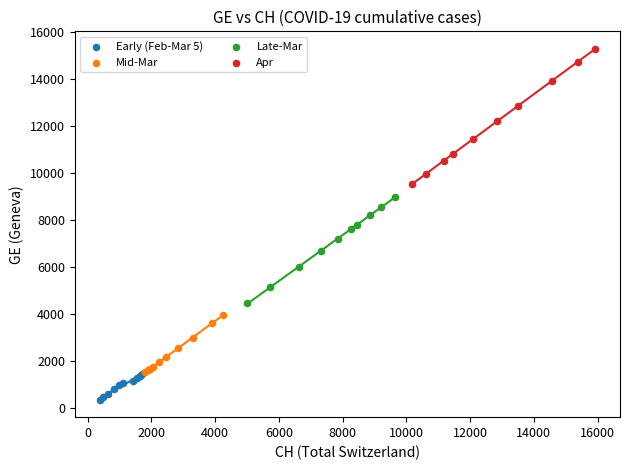

Which series has the largest Y range (max minus min)?

Apr